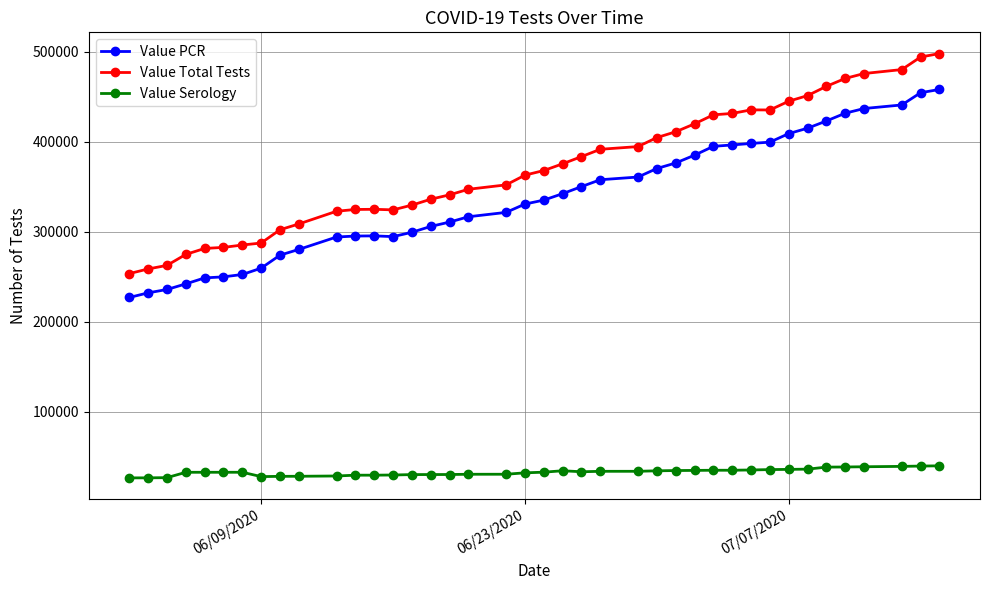

True or false: Value Total Tests and Value PCR cross at least once.

False